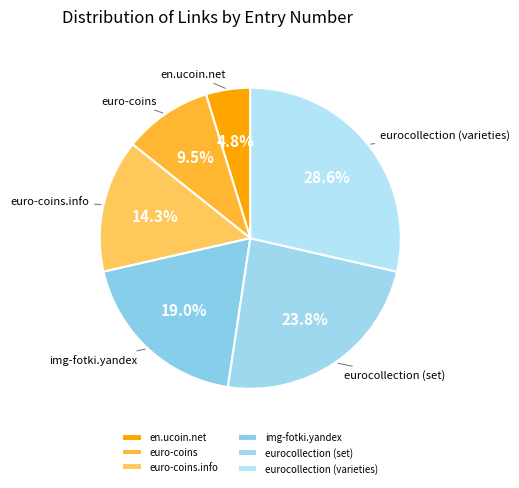

How many slices are in this pie chart?

6